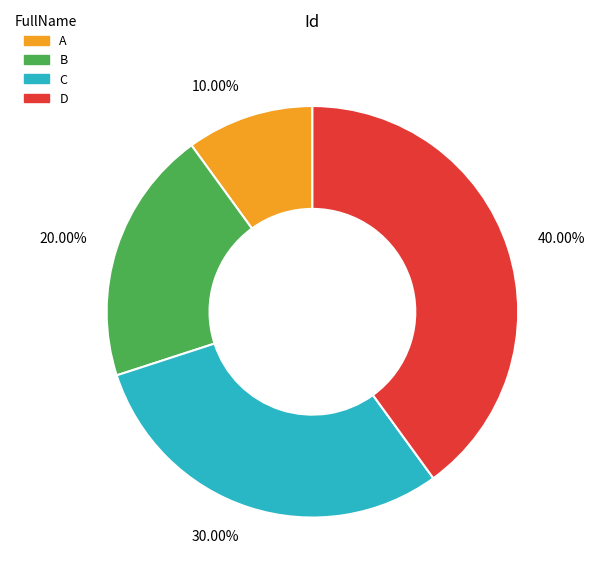

To the nearest percent, what percentage of the pie is B?

20%